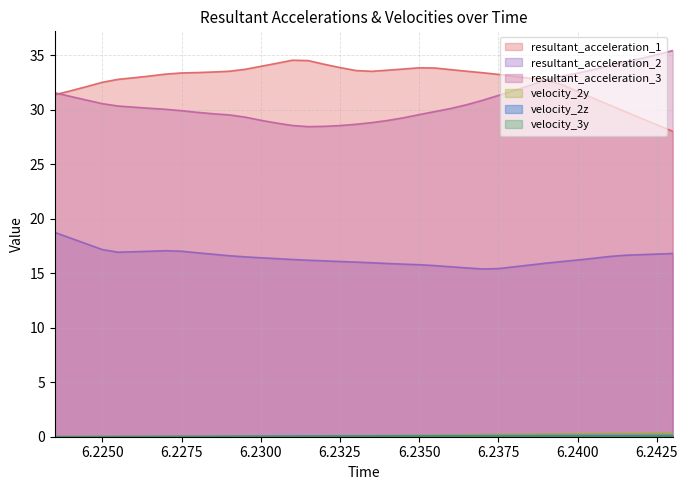

Reading left to right, transcribe all the data shown in this chart.

resultant_acceleration_1: 31.4	31.7	32.1	32.5	32.8	32.9	33.1	33.3	33.4	33.4	33.5	33.5	33.7	34.0	34.3	34.5	34.5	34.2	33.9	33.6	33.5	33.6	33.7	33.8	33.8	33.7	33.5	33.4	33.2	33.1	32.9	32.7	32.3	31.7	31.1	30.4	29.8	29.2	28.6	28.0
resultant_acceleration_2: 18.7	18.2	17.7	17.2	16.9	17.0	17.0	17.1	17.0	16.9	16.7	16.6	16.5	16.4	16.3	16.3	16.2	16.1	16.1	16.0	16.0	15.9	15.8	15.8	15.7	15.6	15.5	15.4	15.4	15.6	15.8	15.9	16.1	16.2	16.4	16.5	16.6	16.7	16.8	16.8
resultant_acceleration_3: 31.6	31.2	30.9	30.6	30.3	30.2	30.1	30.0	29.9	29.8	29.6	29.5	29.3	29.0	28.8	28.6	28.5	28.5	28.5	28.7	28.8	29.0	29.3	29.6	29.8	30.1	30.5	30.9	31.3	31.8	32.2	32.7	33.1	33.4	33.7	34.0	34.4	34.7	35.1	35.4
velocity_2y: 0.0	0.0	0.0	0.0	0.0	0.0	0.0	0.0	0.0	0.0	0.0	0.1	0.1	0.1	0.1	0.1	0.1	0.1	0.1	0.1	0.1	0.1	0.1	0.2	0.2	0.2	0.2	0.2	0.2	0.2	0.2	0.2	0.3	0.3	0.3	0.3	0.3	0.3	0.3	0.3
velocity_2z: 0.0	0.0	0.0	0.0	0.0	0.0	0.0	0.0	0.0	0.0	0.0	0.0	0.0	0.1	0.1	0.1	0.1	0.1	0.1	0.1	0.1	0.1	0.1	0.1	0.1	0.1	0.1	0.1	0.1	0.1	0.1	0.1	0.1	0.1	0.1	0.1	0.1	0.1	0.1	0.1
velocity_3y: 0.0	0.0	0.0	0.0	0.0	0.0	0.0	0.0	0.0	0.0	0.0	0.0	0.0	0.0	0.0	0.0	0.0	0.0	0.0	0.0	0.0	0.0	0.0	0.0	0.0	0.0	0.0	0.0	0.0	0.0	0.0	0.0	0.0	0.0	0.0	0.0	0.0	0.0	0.0	0.0